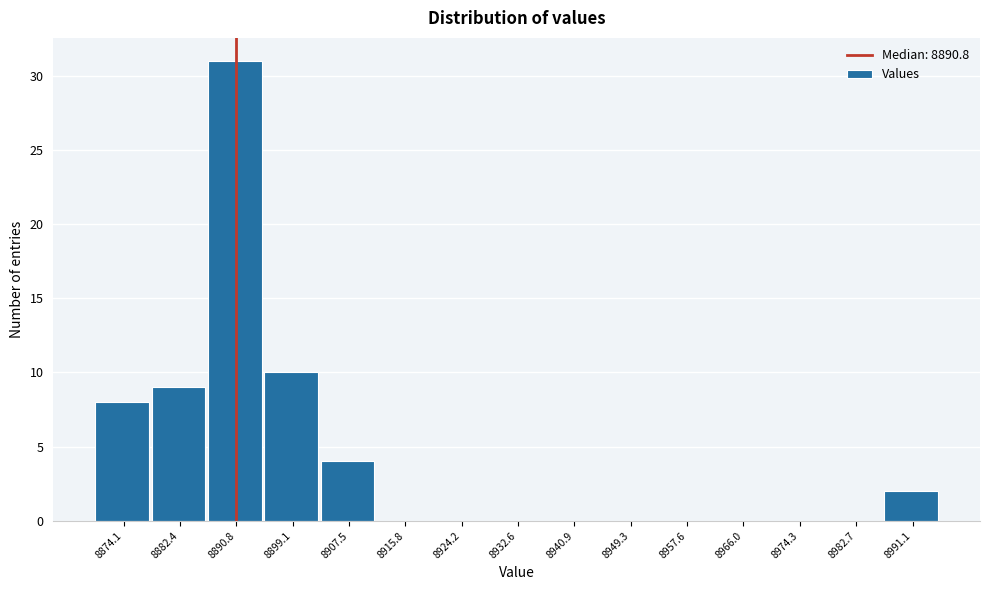

Reading left to right, transcribe this chart: for each bar, give the range it covers on the x-axis and its height. Neither the bar edges nor the heights are printed on the chart, so give them approximately, as read against the axes.

8870 to 8878: 8
8878 to 8887: 9
8887 to 8895: 31
8895 to 8903: 10
8903 to 8912: 4
8912 to 8920: 0
8920 to 8928: 0
8928 to 8937: 0
8937 to 8945: 0
8945 to 8953: 0
8953 to 8962: 0
8962 to 8970: 0
8970 to 8979: 0
8979 to 8987: 0
8987 to 8995: 2